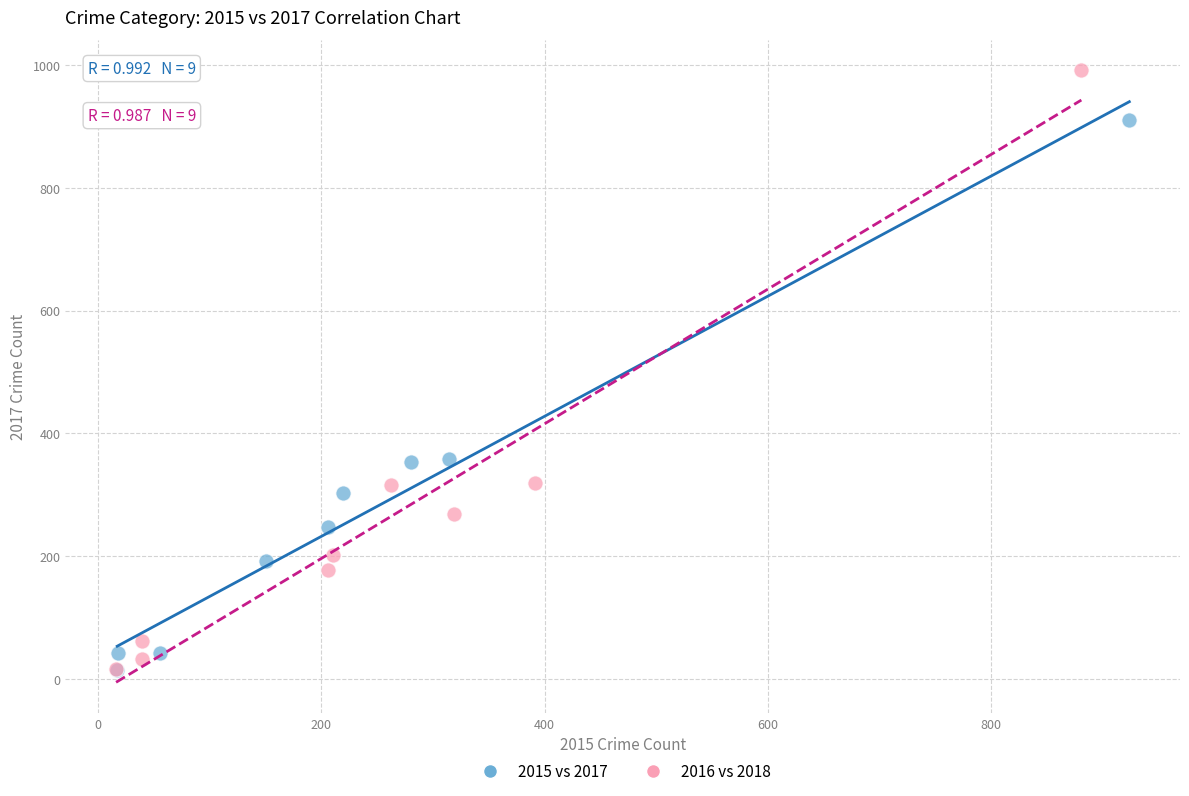

What are all the series names shown in the legend?

2015 vs 2017, 2016 vs 2018